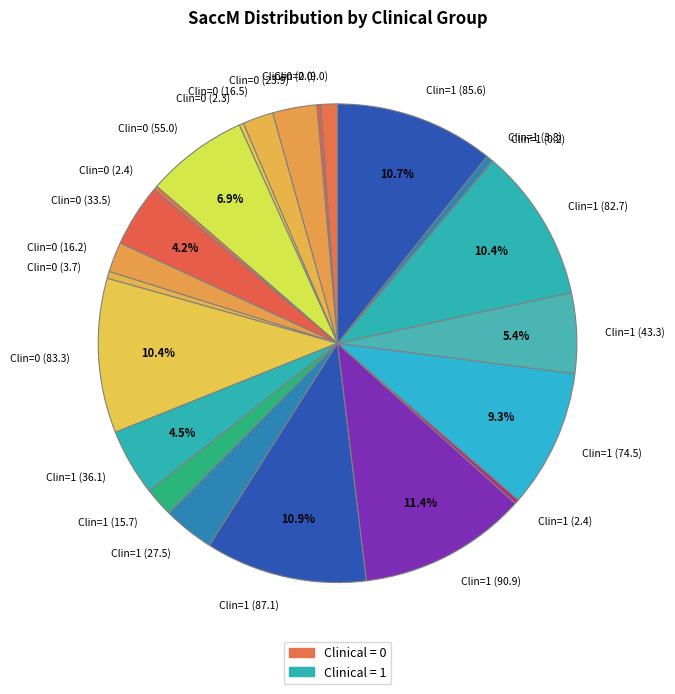

Between Clin=1 (2.4) and Clin=1 (90.9), which is larger?

Clin=1 (90.9)